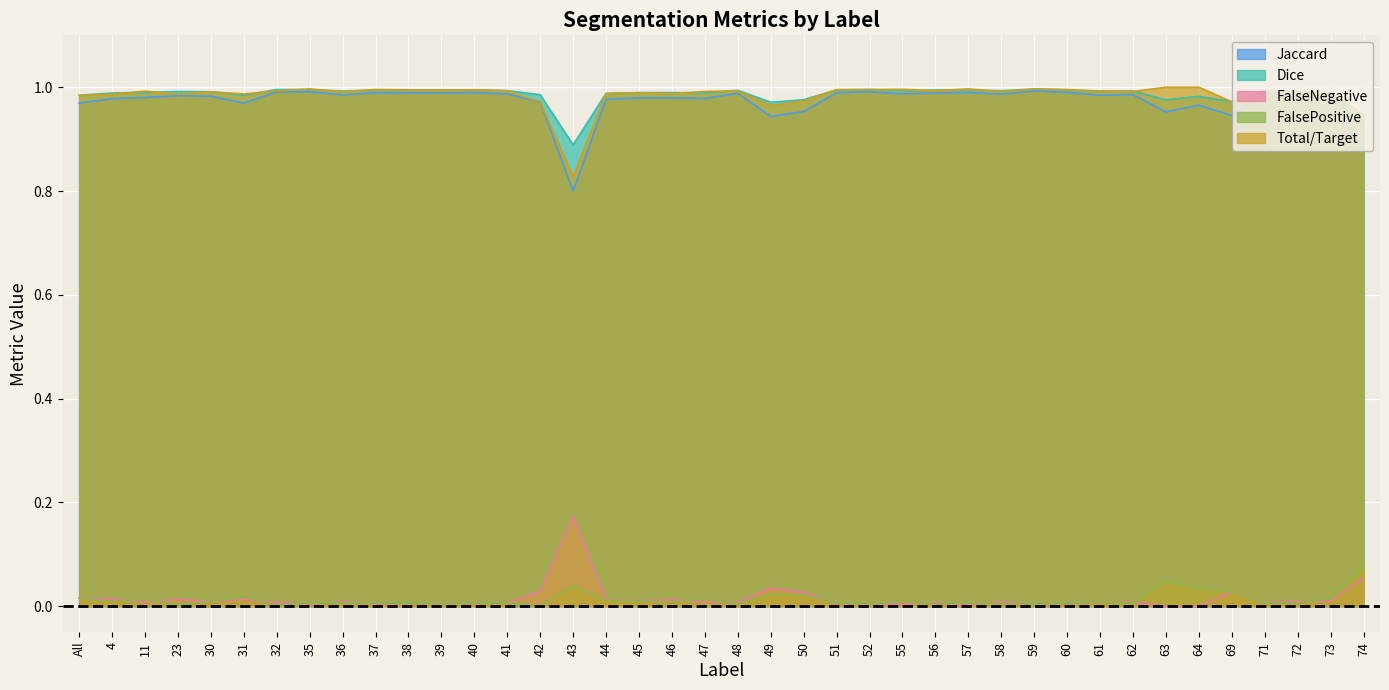

Does the chart display data point markers on the line(s)?

No